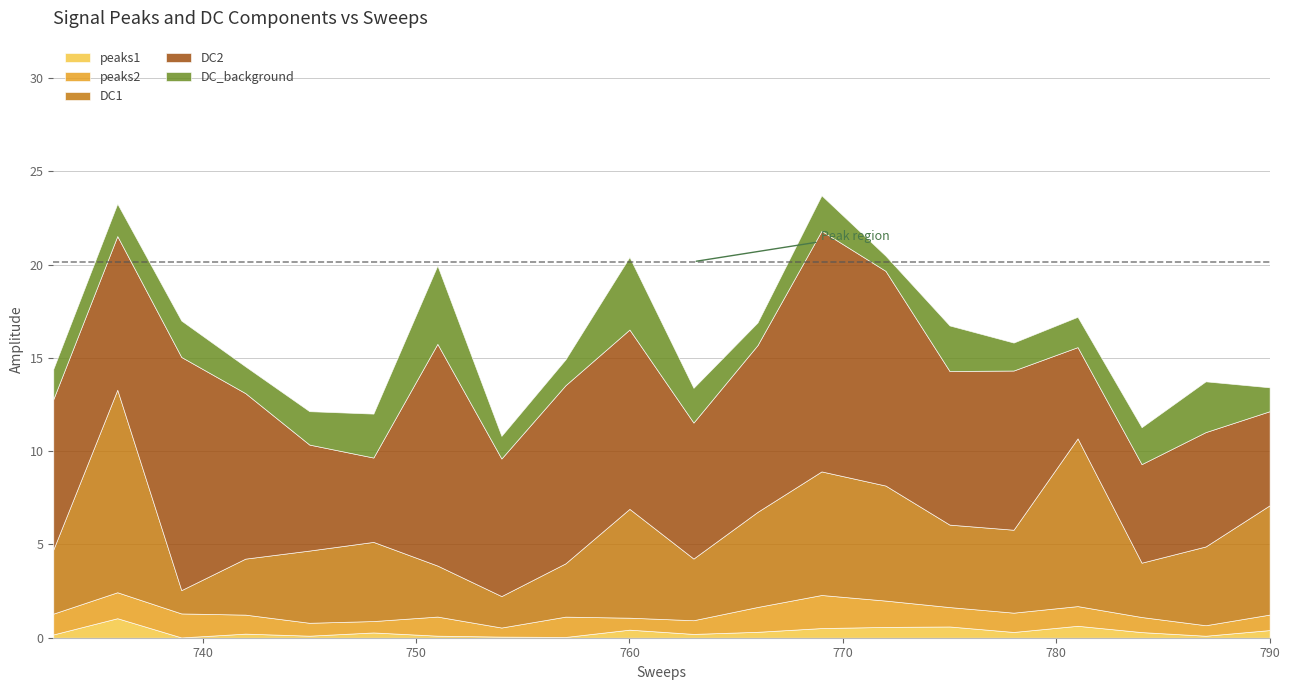

Where is DC1 nearest to the value 6?

790